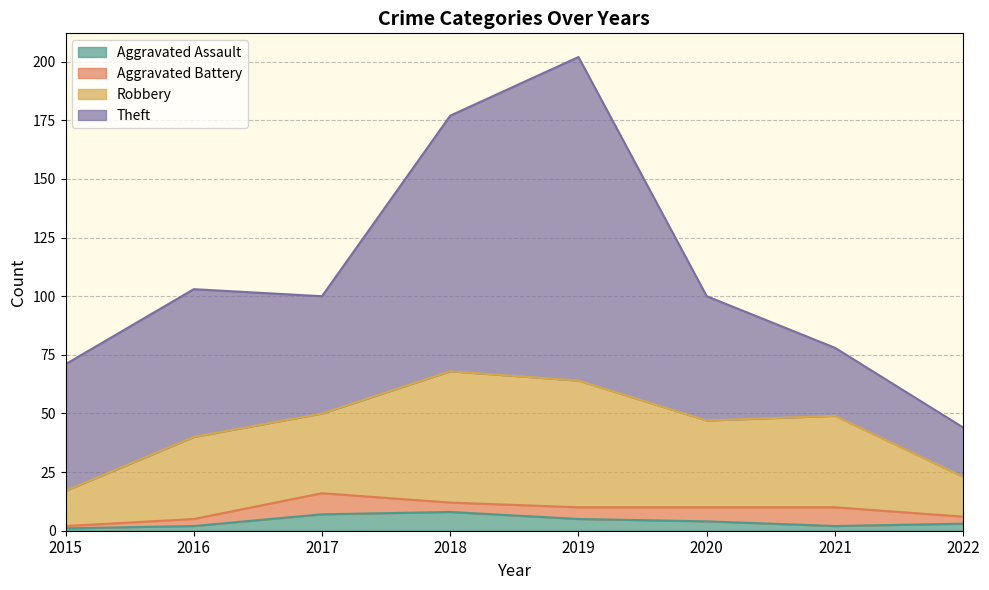

How many lines are shown in the chart?

4